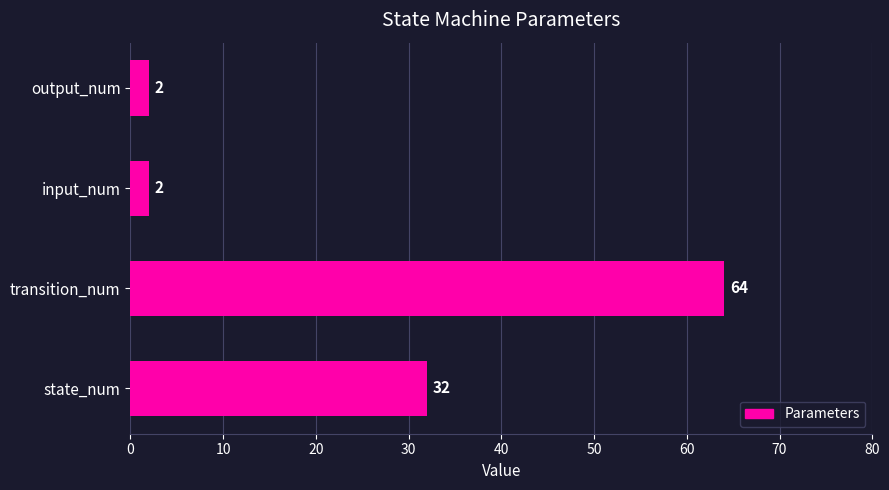

Is it true that the value at transition_num is 64?

True